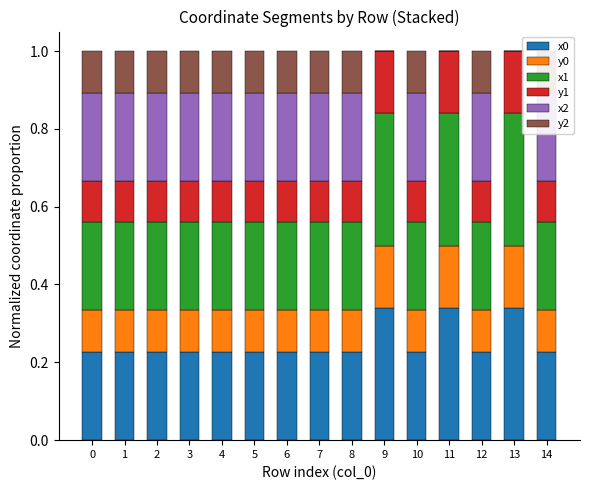

Count the number of data series in this chart.

6